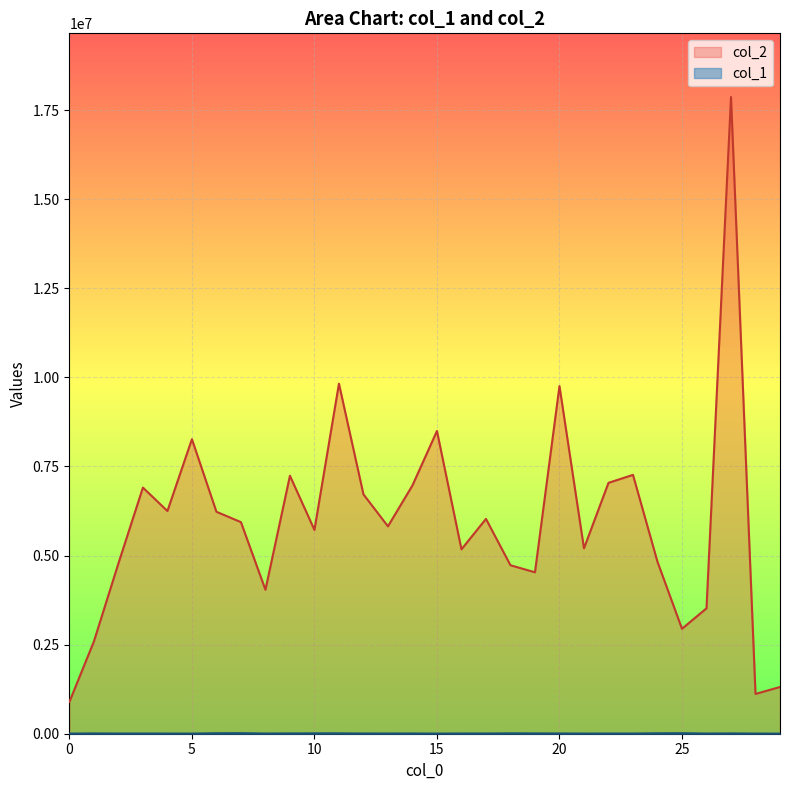

True or false: col_1 and col_2 intersect in this chart.

False